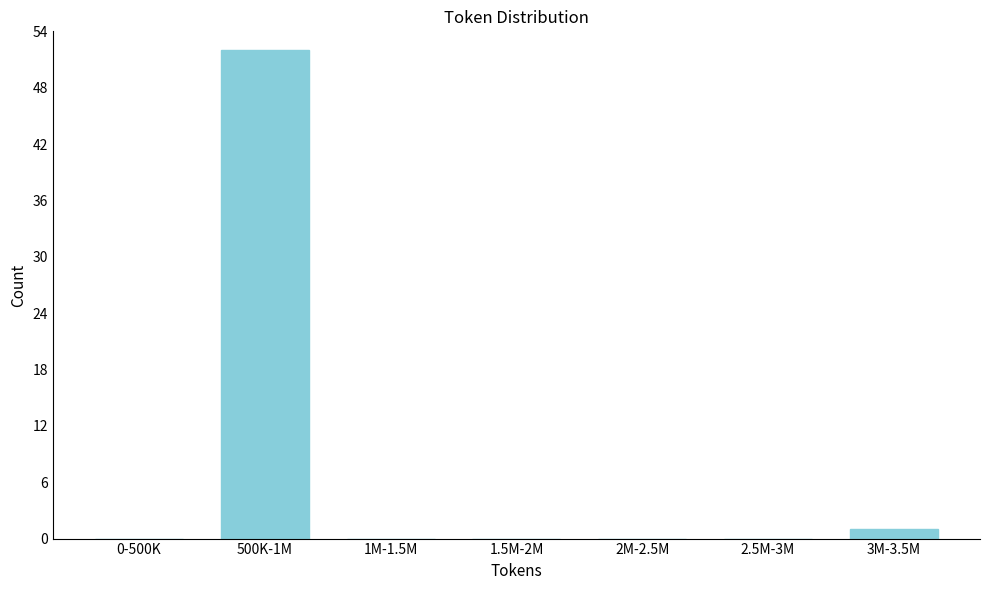

Reading left to right, what are all the values shown in this chart?

0-500K=0	500K-1M=52	1M-1.5M=0	1.5M-2M=0	2M-2.5M=0	2.5M-3M=0	3M-3.5M=1